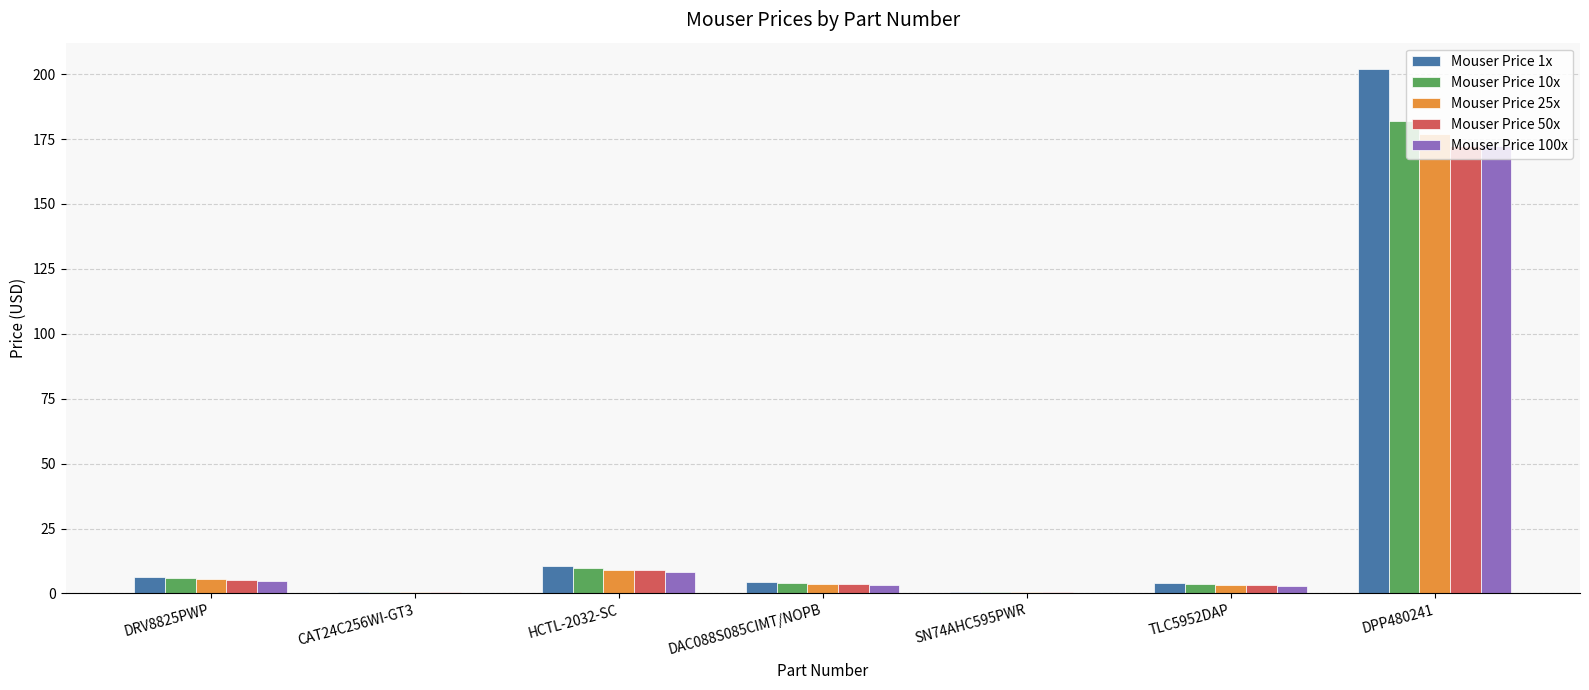

At which category is the sum across all series the highest?

DPP480241